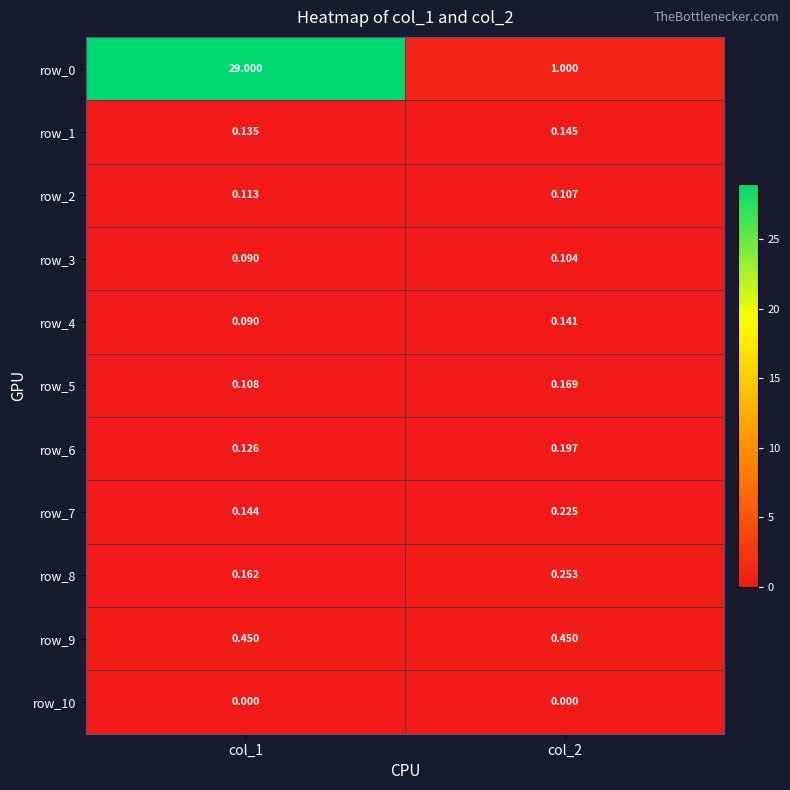

At which label is row_1 closest to 0?

col_1